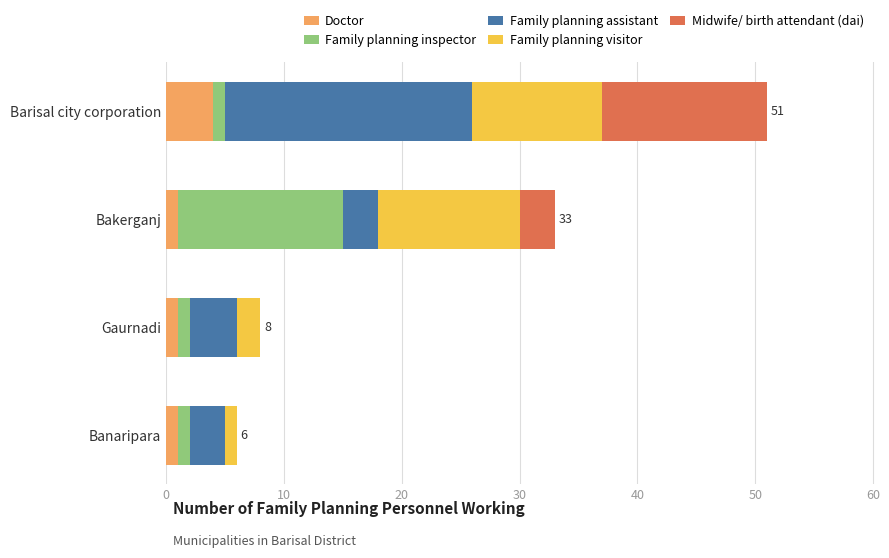

At which category is the sum across all series the highest?

Barisal city corporation